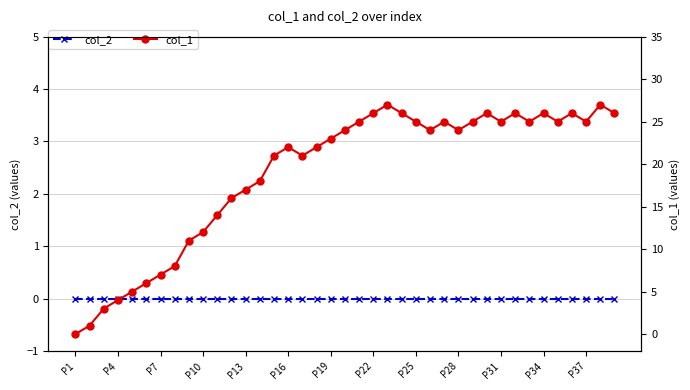

True or false: col_1 and col_2 intersect in this chart.

False